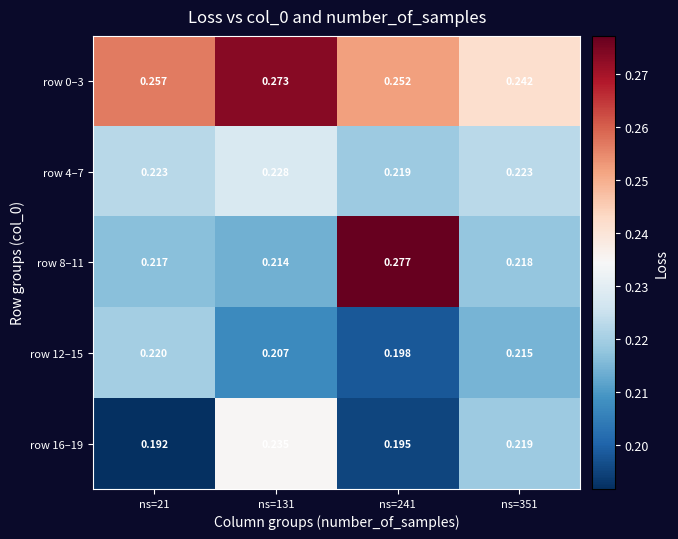

Which series has the largest total across all categories?

row 0–3